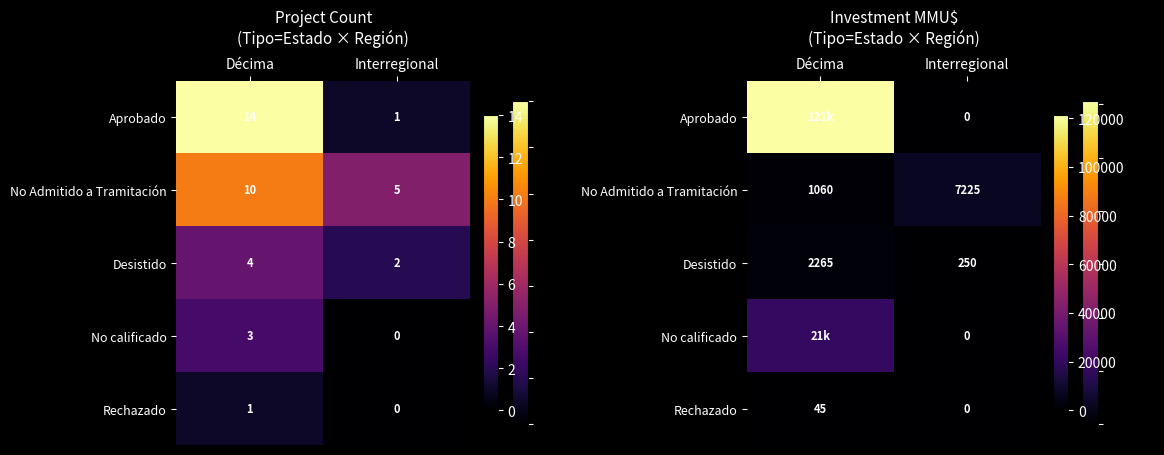

Which label corresponds to the largest value in the chart?

Décima